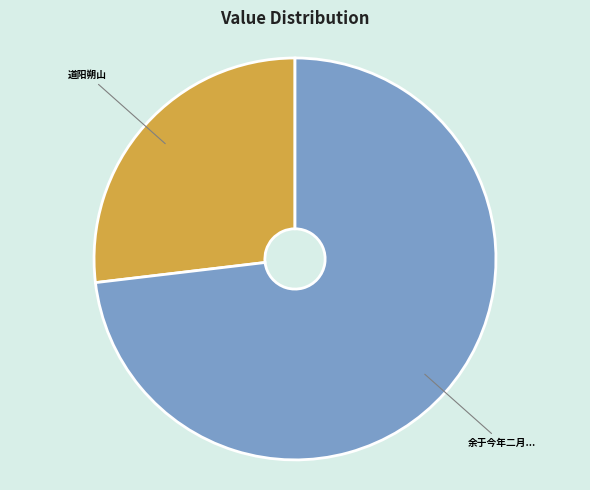

Does any single category account for the majority?

Yes